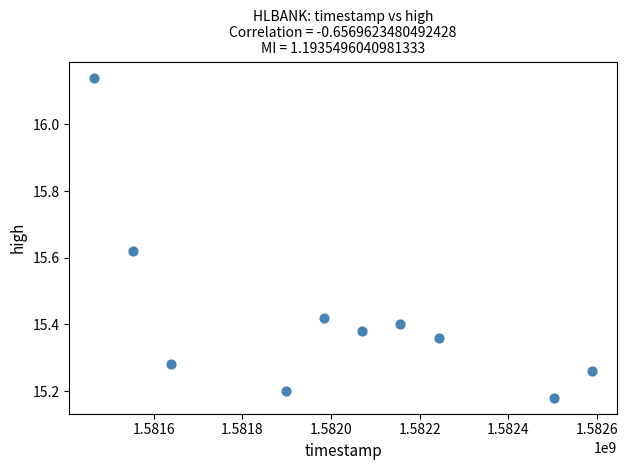

What is the range of X values (max minus min)?

1123200.0